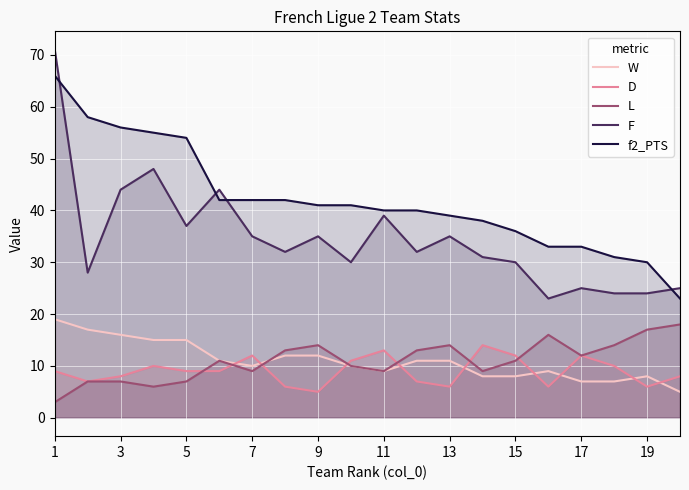

Which category has the lowest value across all series?

1